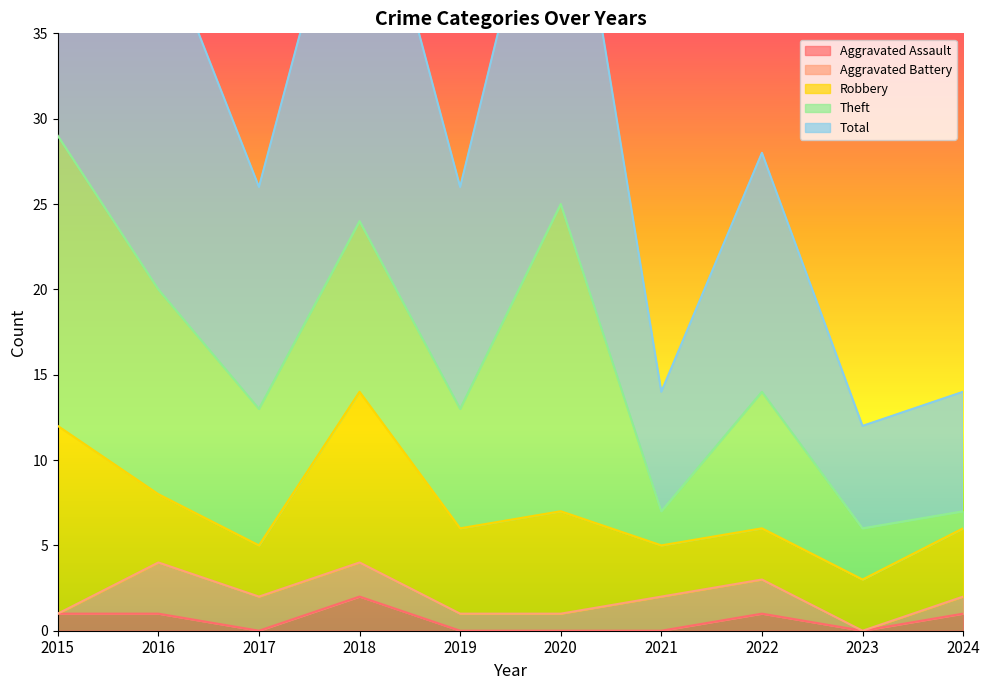

Does the chart display data point markers on the line(s)?

No